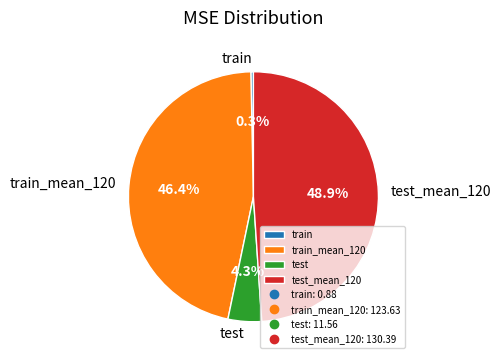

The test slice represents 15% of the pie. True or false?

False